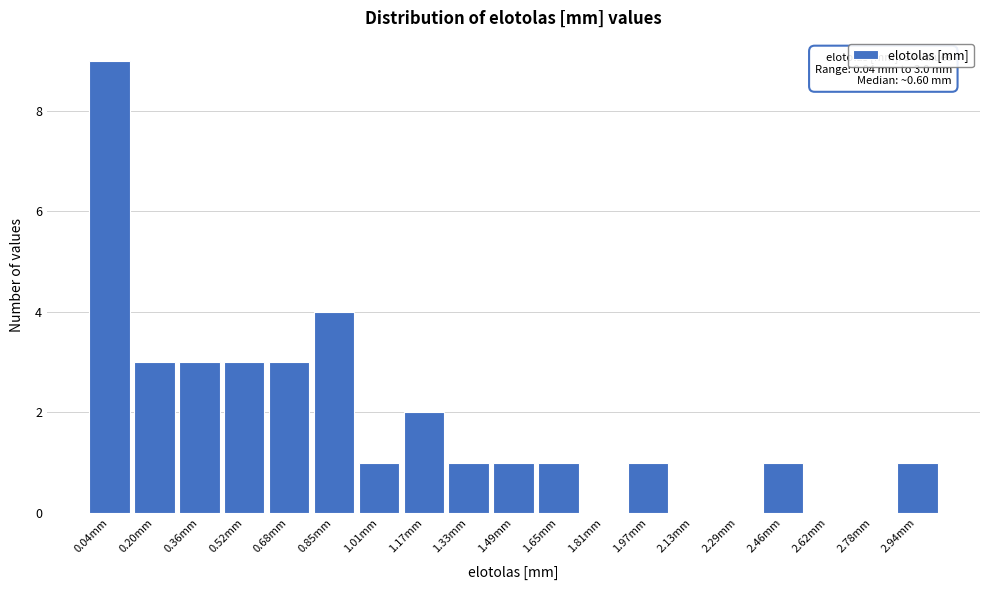

Reading left to right, list all the values displayed in this chart.

0.04mm=9	0.20mm=3	0.36mm=3	0.52mm=3	0.68mm=3	0.85mm=4	1.01mm=1	1.17mm=2	1.33mm=1	1.49mm=1	1.65mm=1	1.81mm=0	1.97mm=1	2.13mm=0	2.29mm=0	2.46mm=1	2.62mm=0	2.78mm=0	2.94mm=1